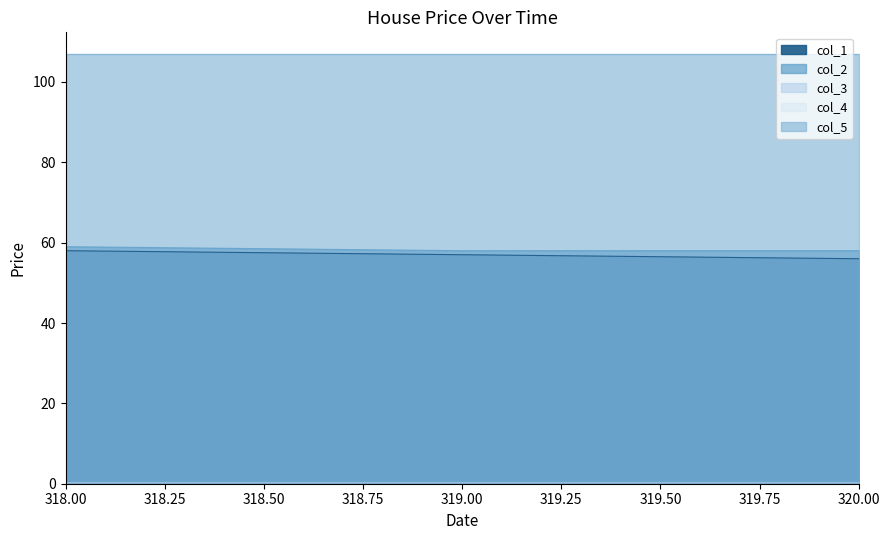

Which series has the largest total across all categories?

col_5